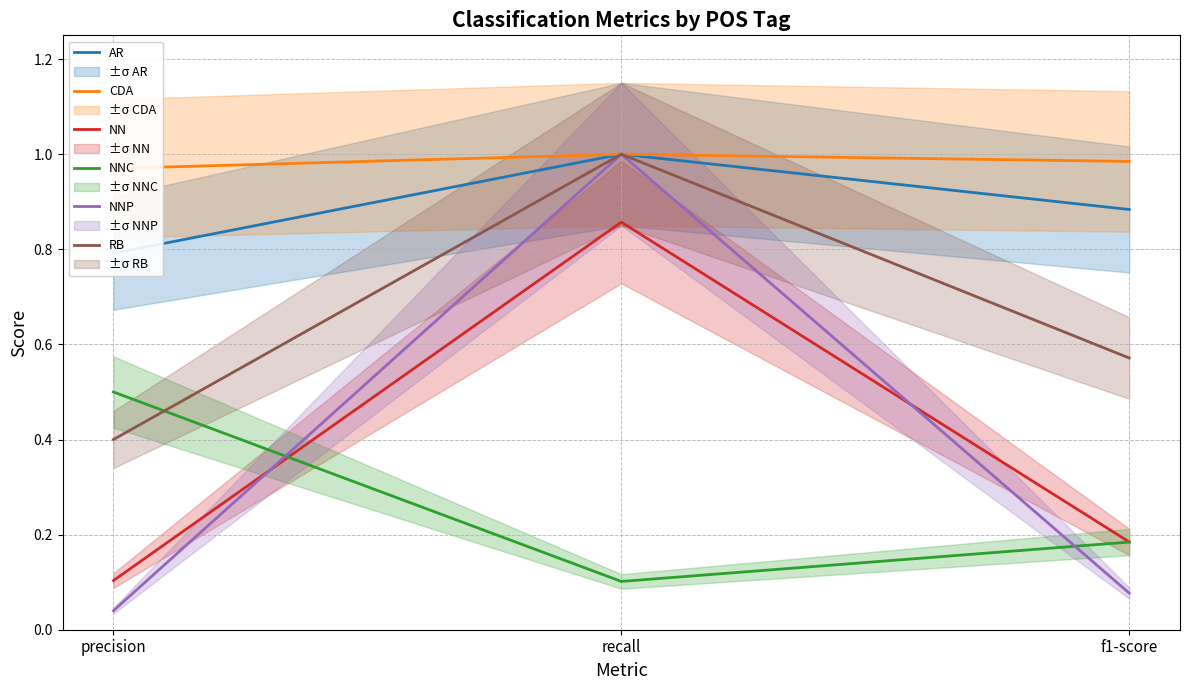

Reading left to right, transcribe all the data shown in this chart.

AR: 0.8	1.0	0.9
CDA: 1.0	1.0	1.0
NN: 0.1	0.9	0.2
NNC: 0.5	0.1	0.2
NNP: 0.0	1.0	0.1
RB: 0.4	1.0	0.6